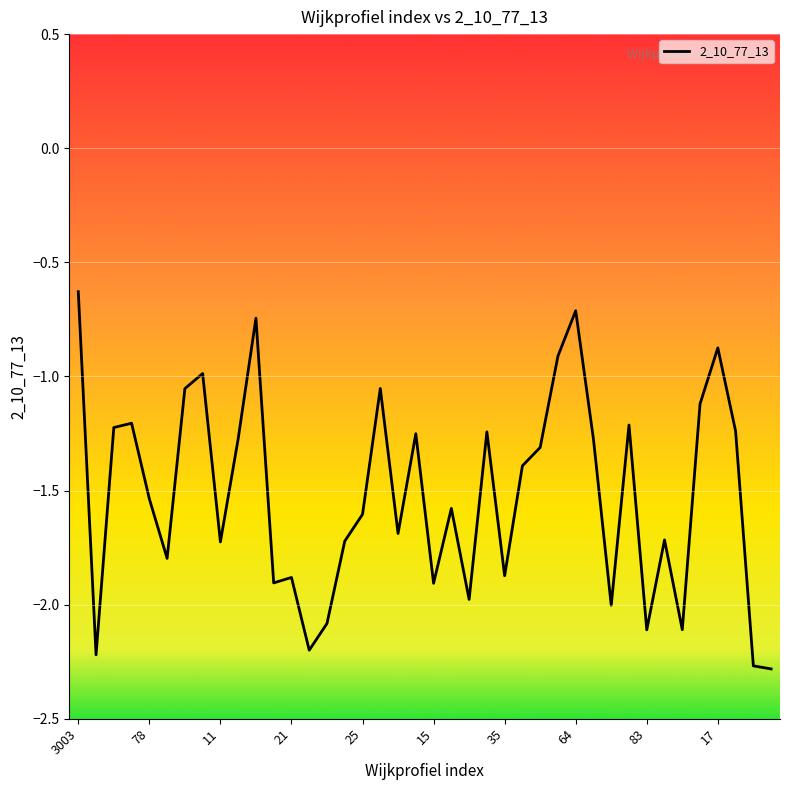

What is the difference between the maximum and minimum values?

1.7